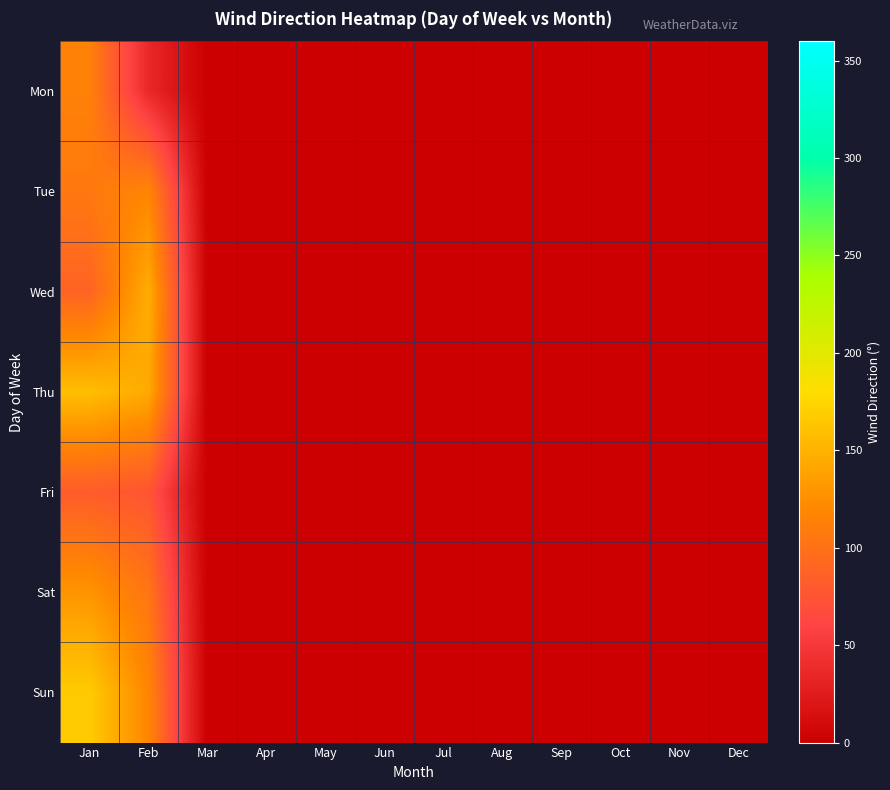

At how many categories does at least one series exceed 127?

2